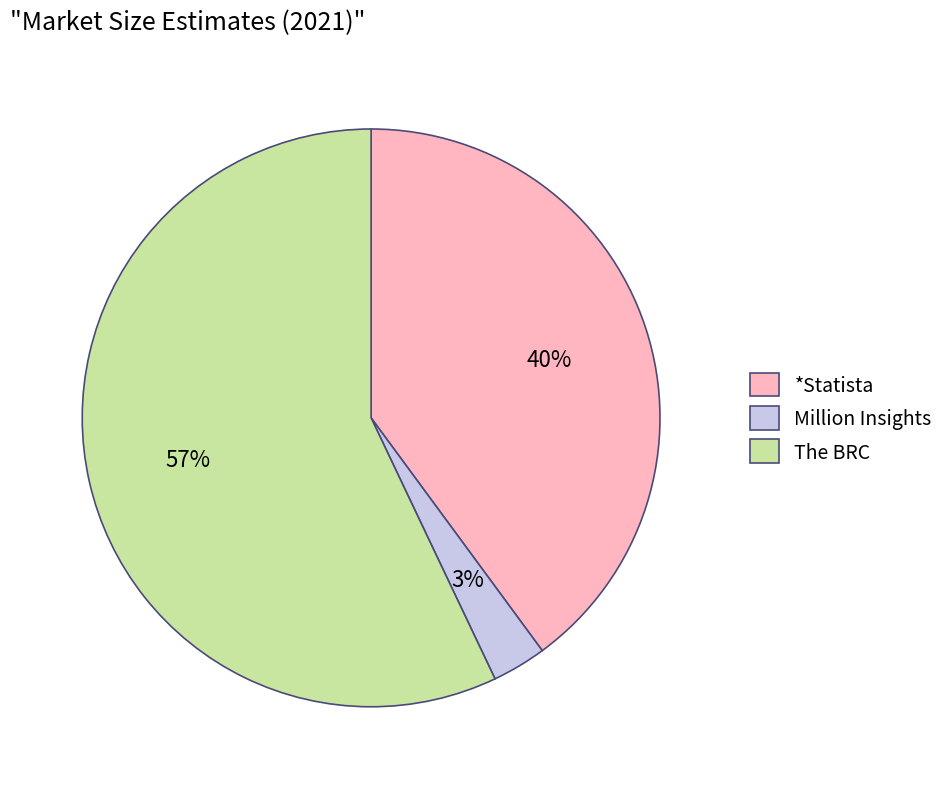

Count the number of slices in the pie.

3